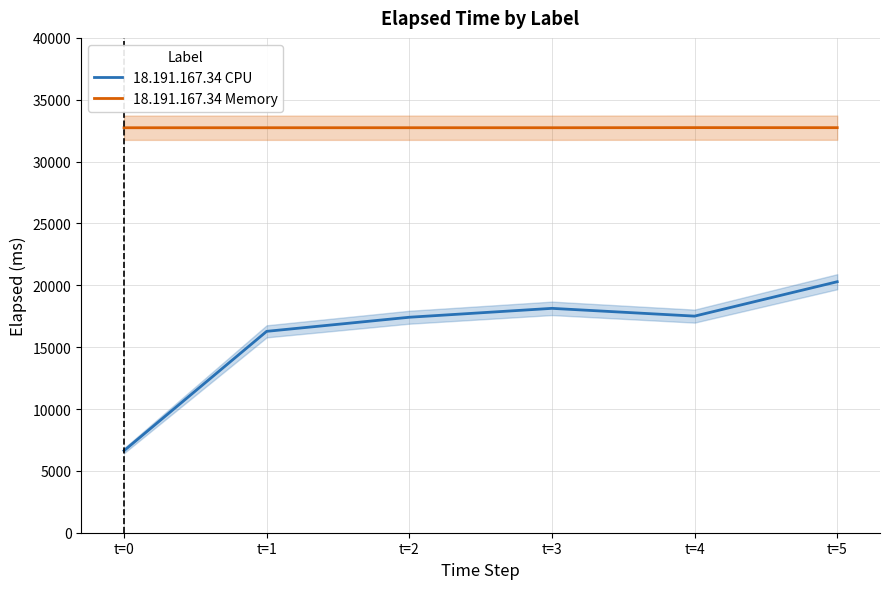

Which has a higher value, t=0 or t=5?

t=5